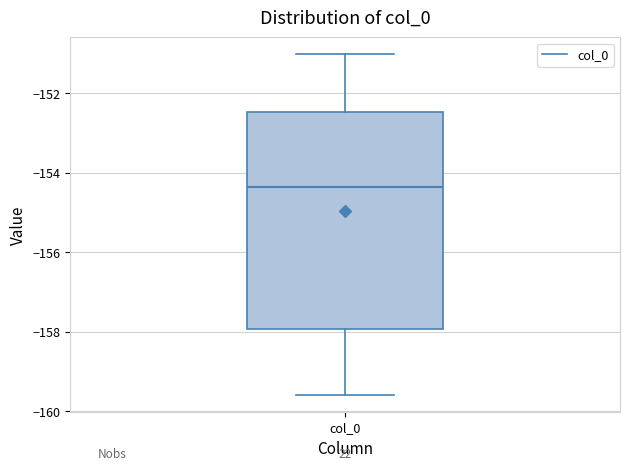

Read this box plot against the y-axis: the position of the median line, the range covered by the box, and the ends of both whiskers. The values are not printed on the chart, so give them approximately, as read against the axis.

median -154.4, box -158.0 to -152.4, whiskers -159.6 to -151.0